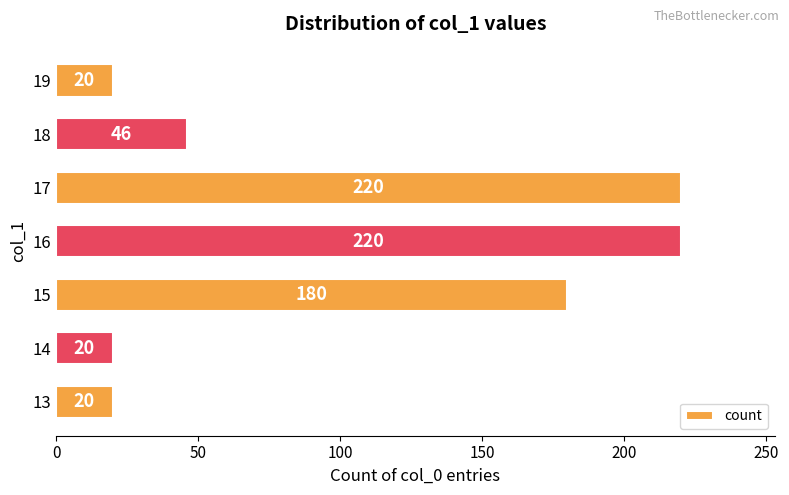

The value at 15 is 180. True or false?

True